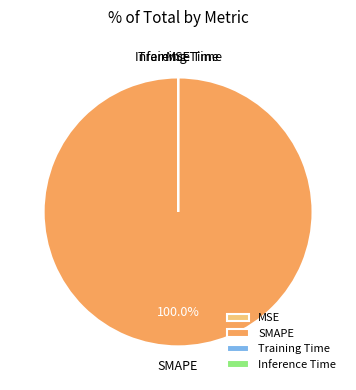

What is the largest slice in the pie chart?

SMAPE